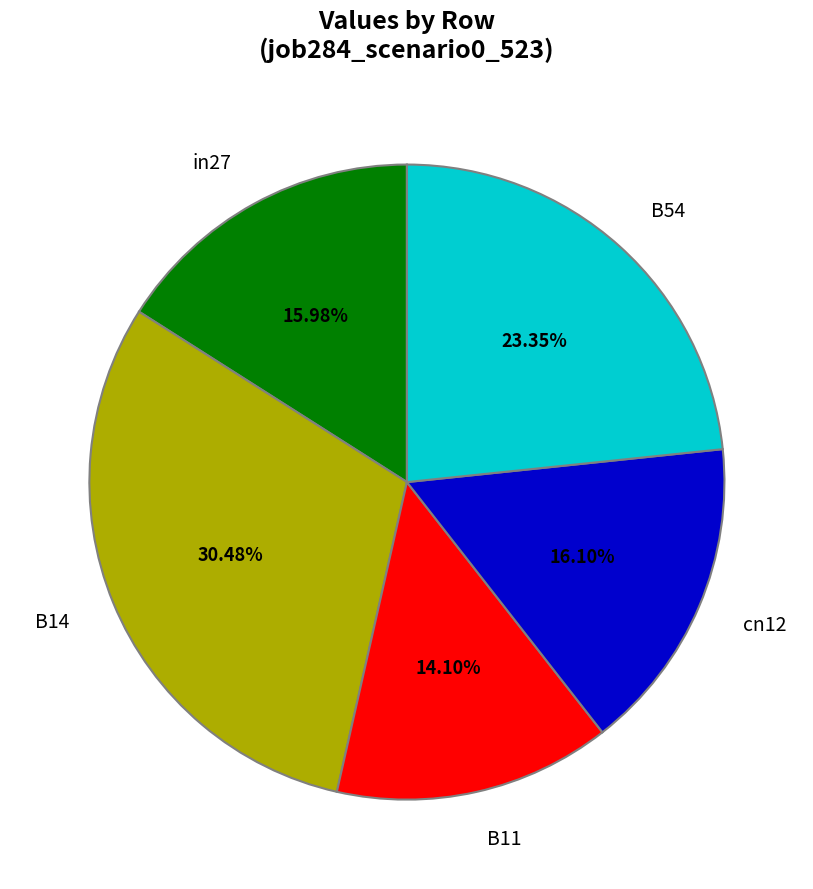

Count the number of slices in the pie.

5